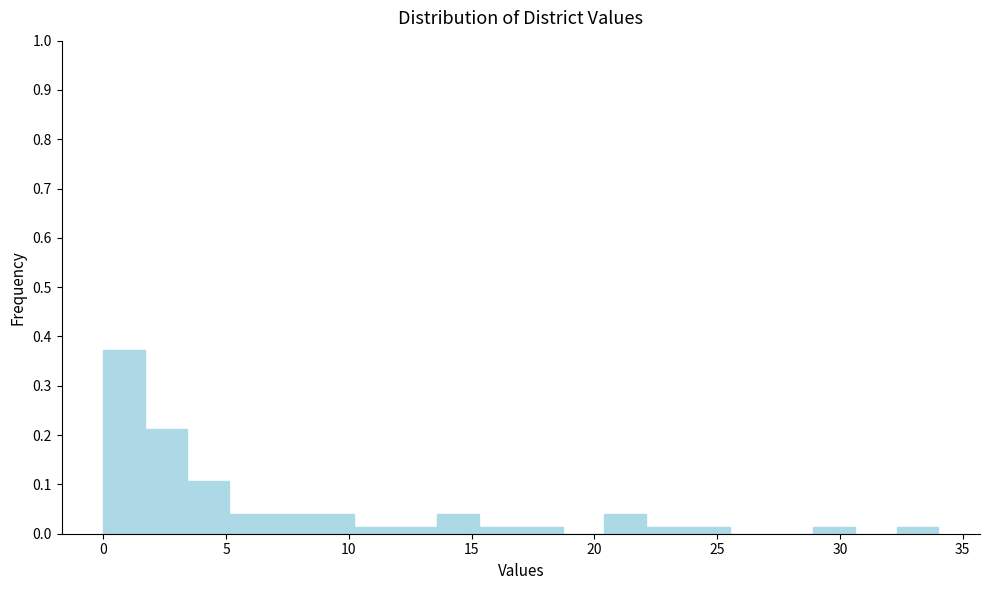

Read against the x-axis, roughly where is the centre of the tallest bar?

1.0